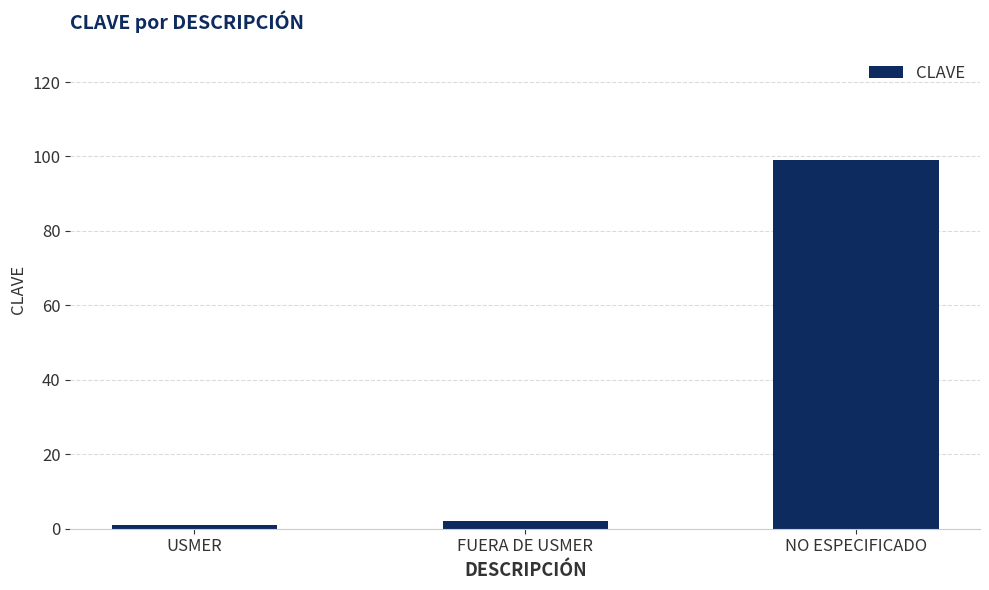

What is the greatest value displayed?

99